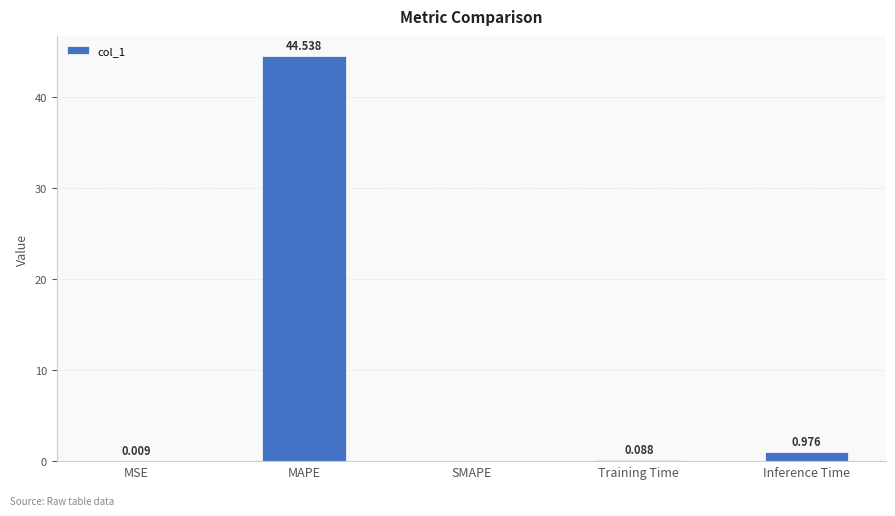

What is the sum of the values at Training Time and MAPE?

44.6